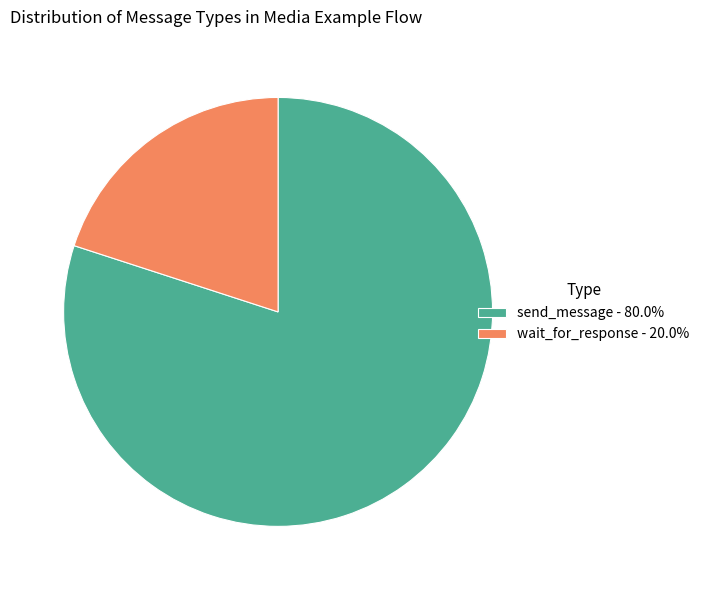

True or false: wait_for_response accounts for 28% of the total.

False